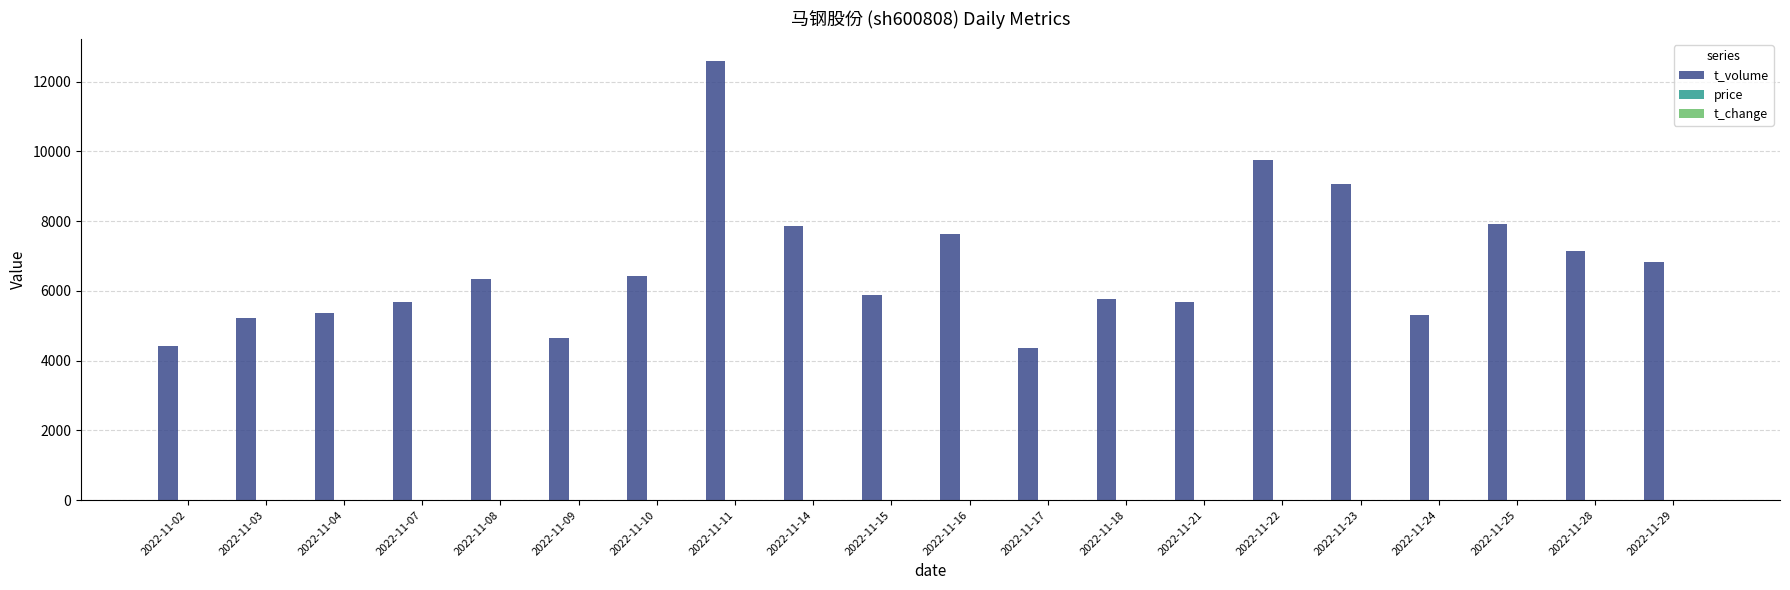

Between 2022-11-22 and 2022-11-28, which series saw the biggest shift?

t_volume